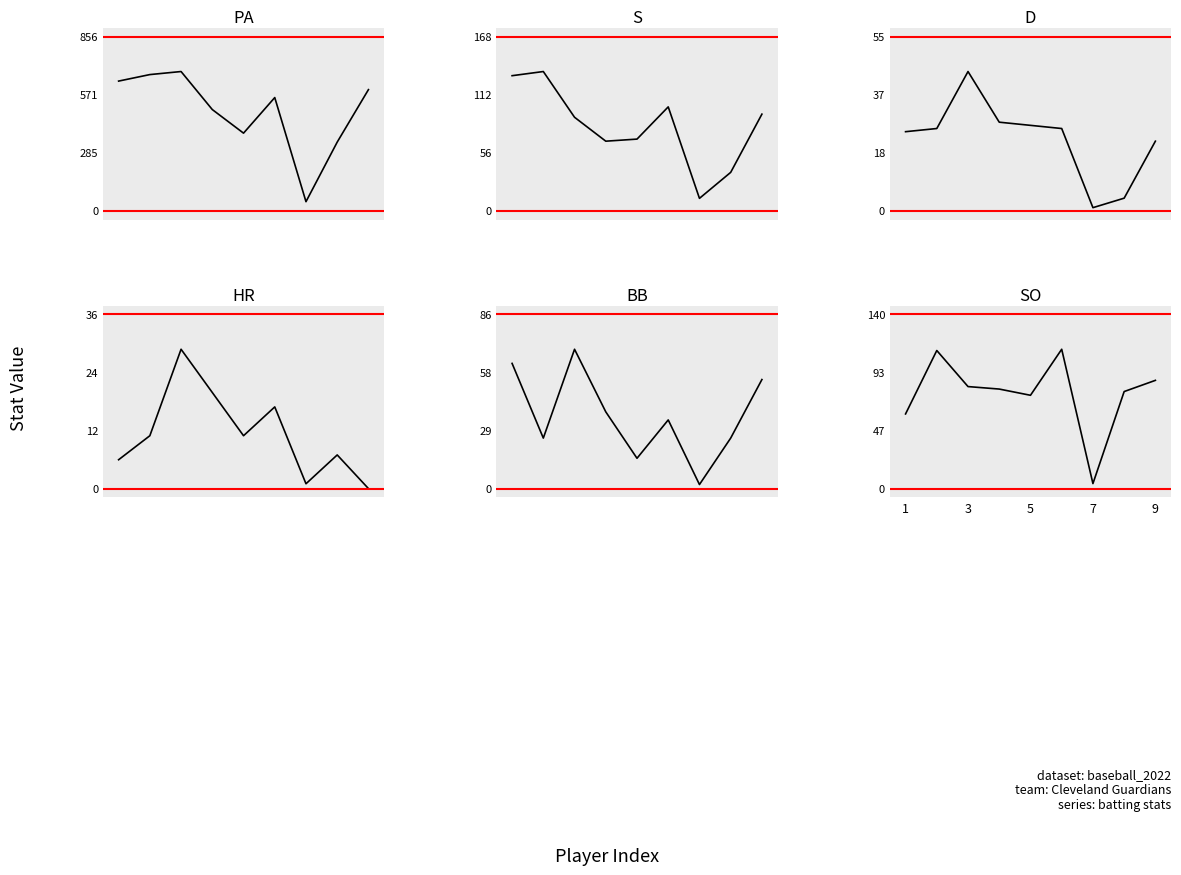

How many values in the BB series exceed 34?

4